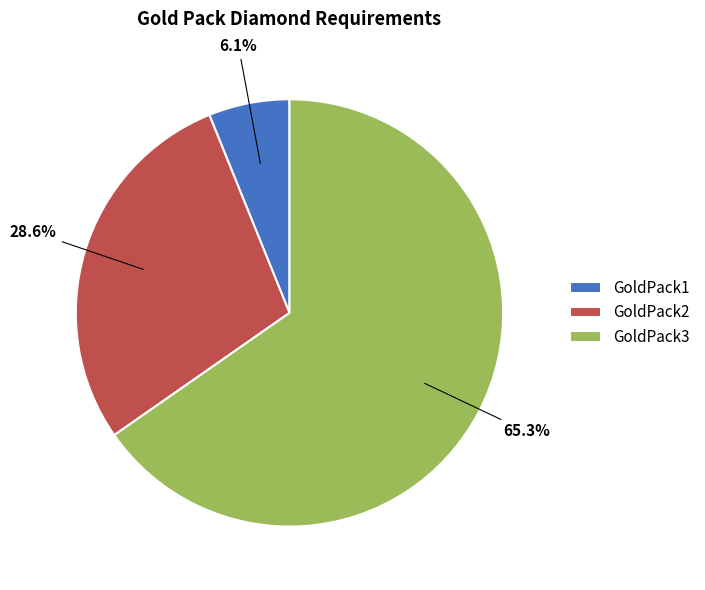

What percentage is the GoldPack2 slice, to the nearest percent?

29%